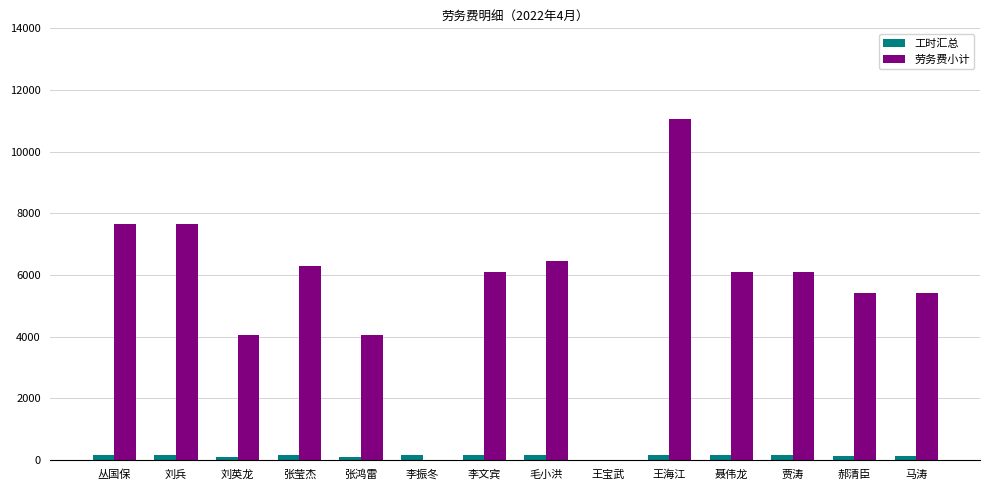

Which series changed the most between 刘英龙 and 马涛?

劳务费小计